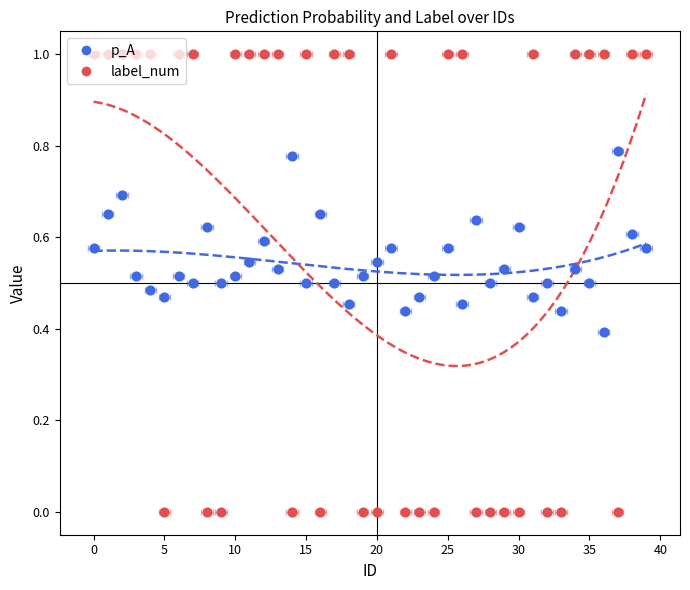

Is the value of label_num at 21 greater than the value of p_A at 35?

Yes